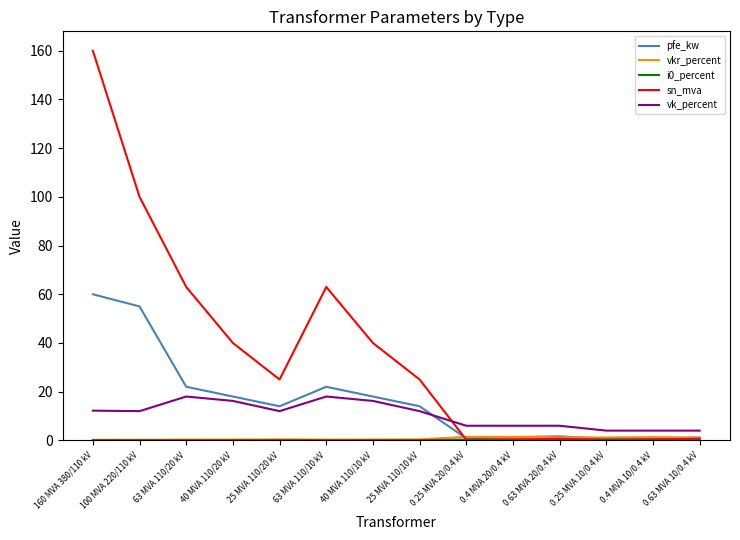

Which series has the largest range (max minus min)?

sn_mva